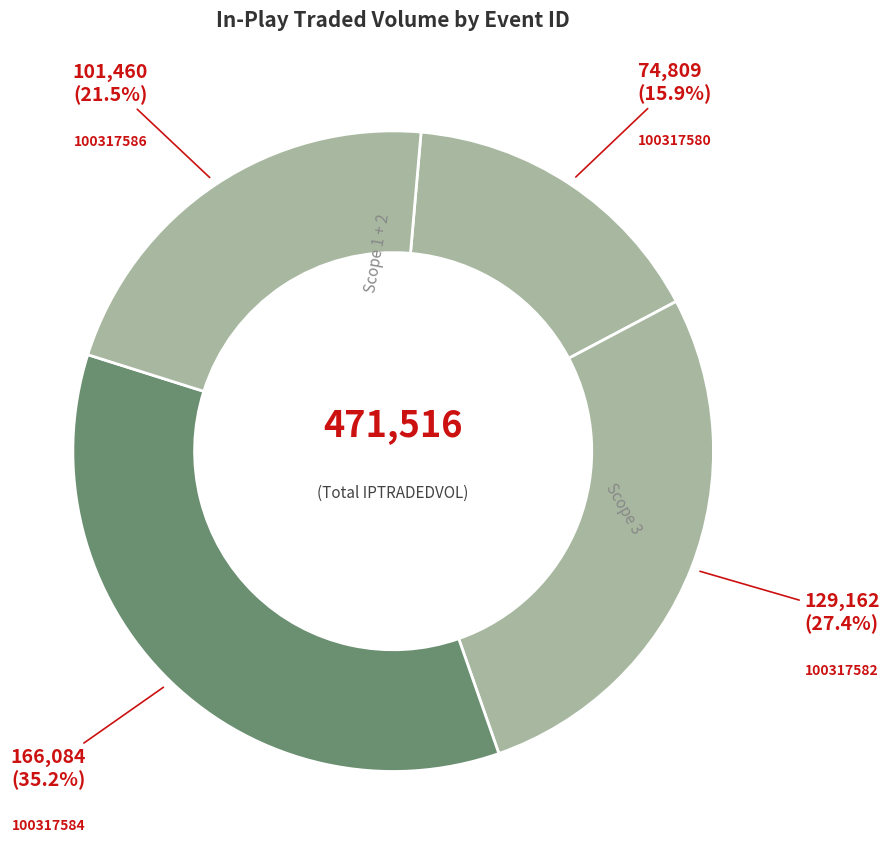

Count the number of slices in the pie.

4